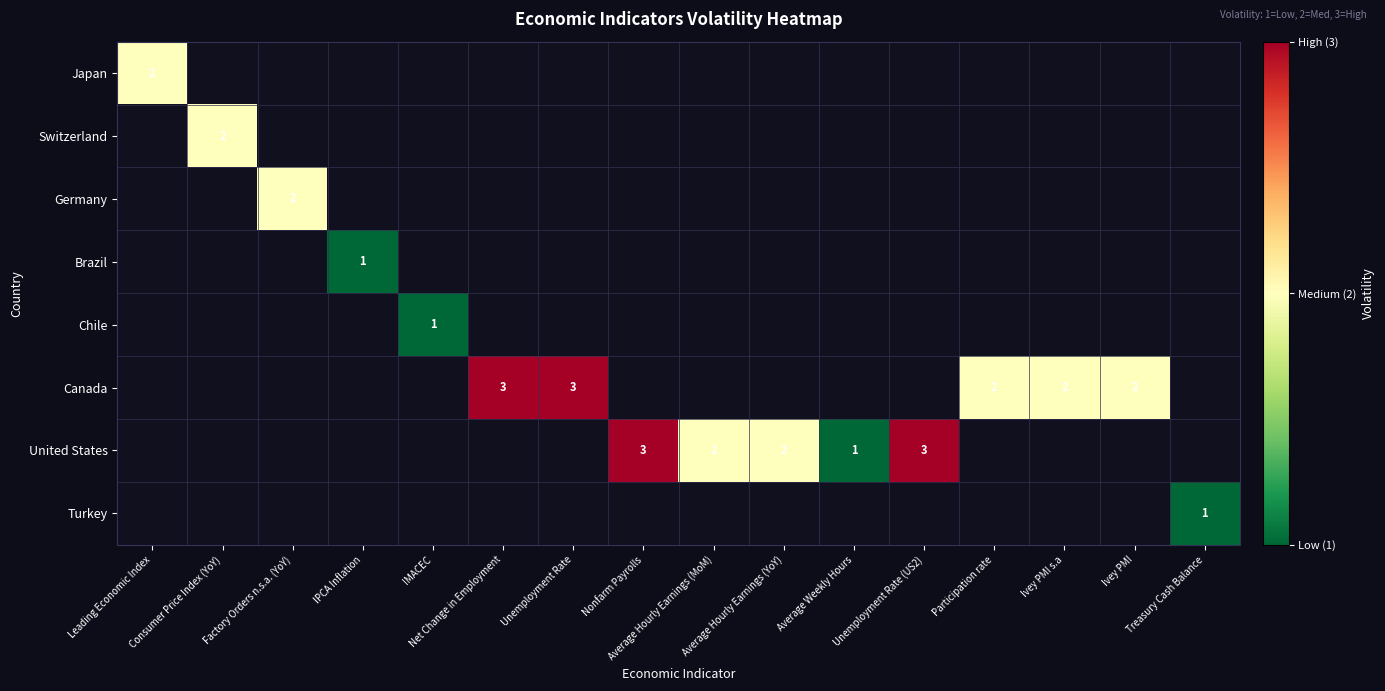

At how many categories does at least one series exceed 1?

12